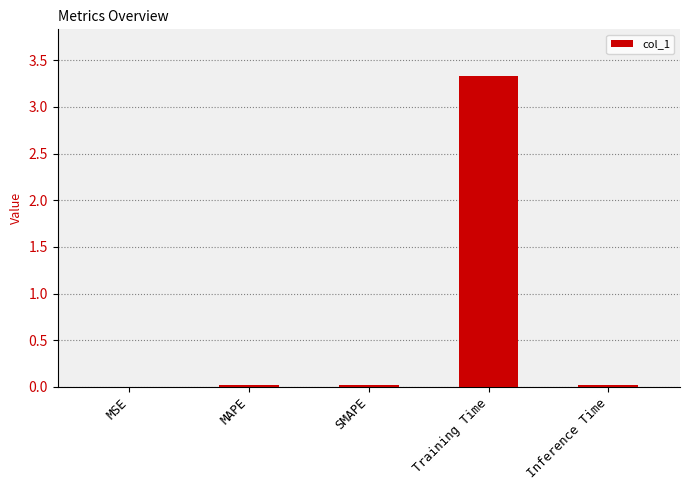

What is the greatest value displayed?

3.3